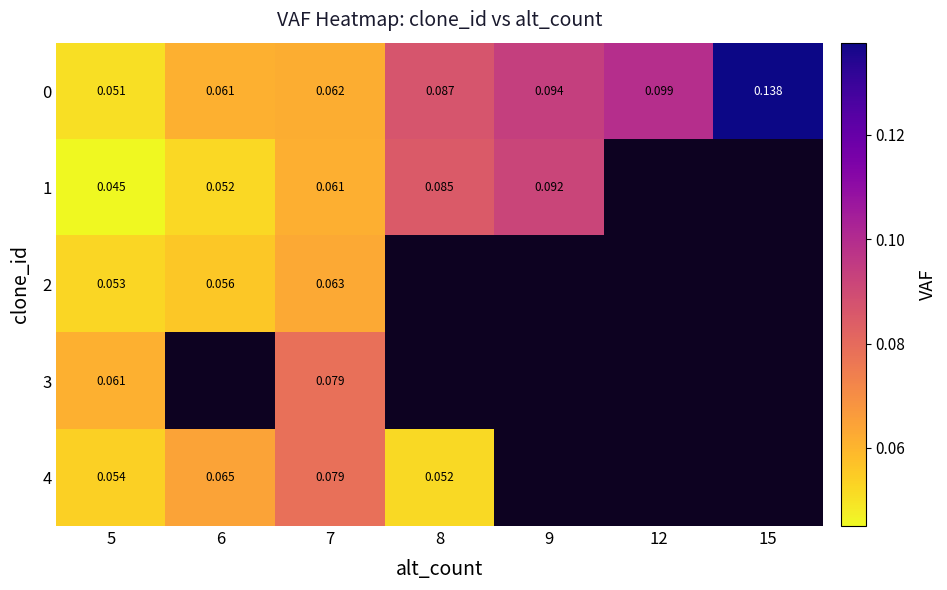

Is the value of 3 at 5 greater than the value of 1 at 5?

Yes